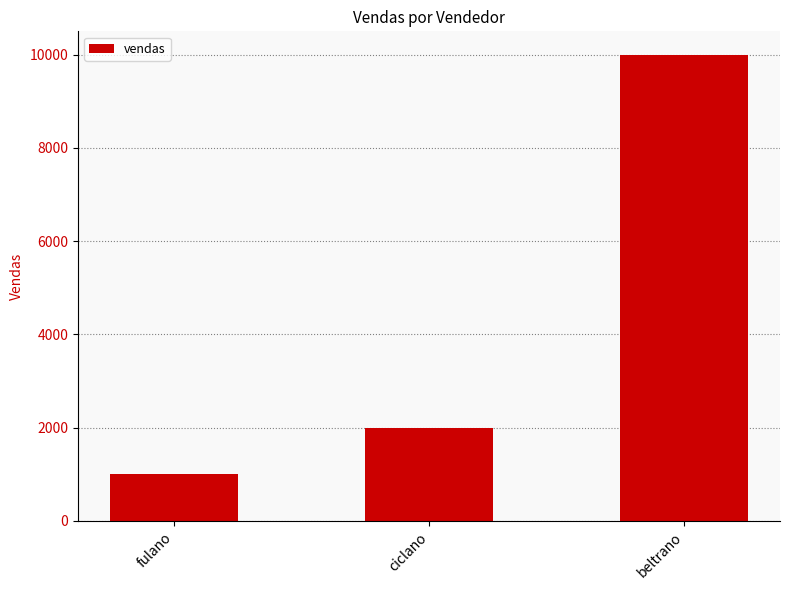

What is the label of the 3rd bar from the right?

fulano